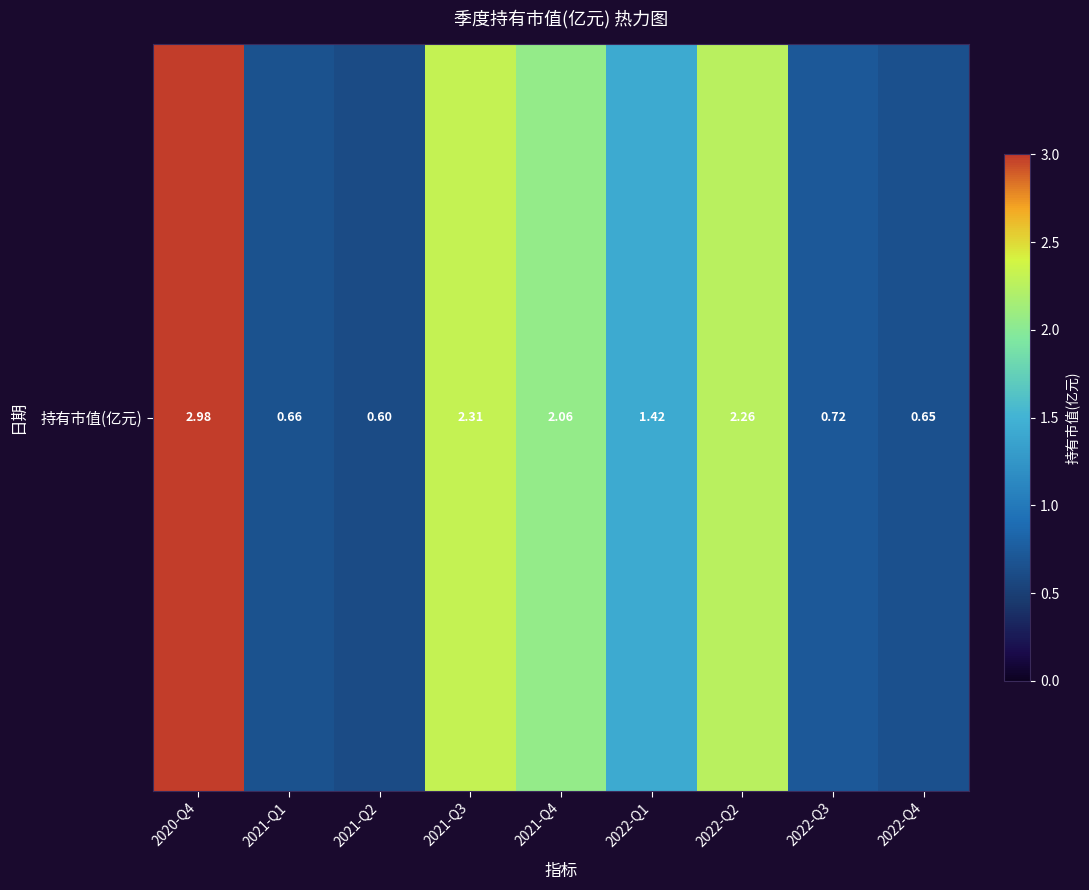

The value at 2022-Q2 is 2.3. True or false?

True